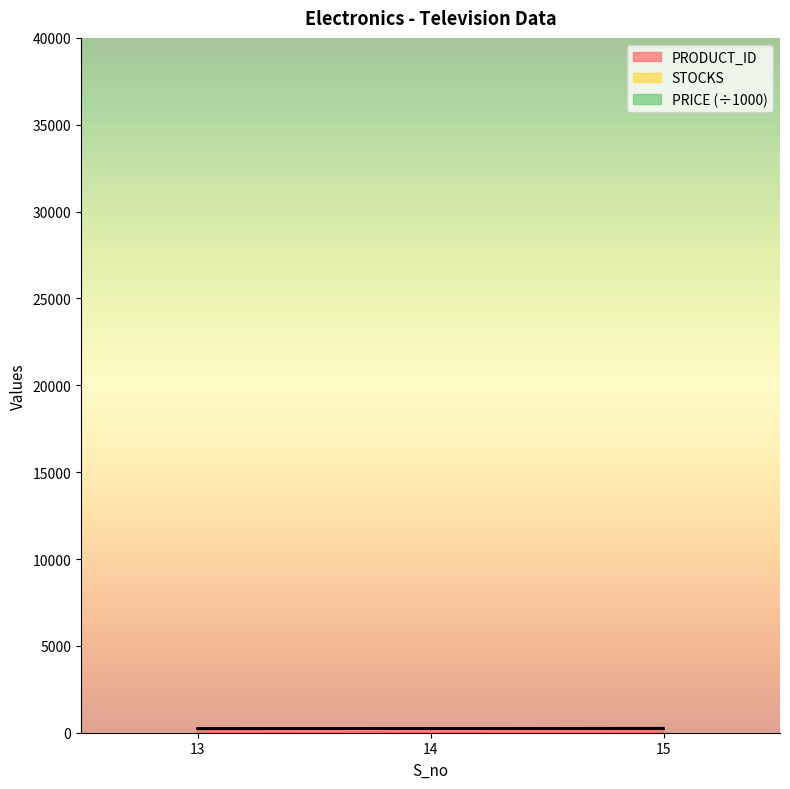

List the labels in order of STOCKS value, smallest first.

13, 14, 15